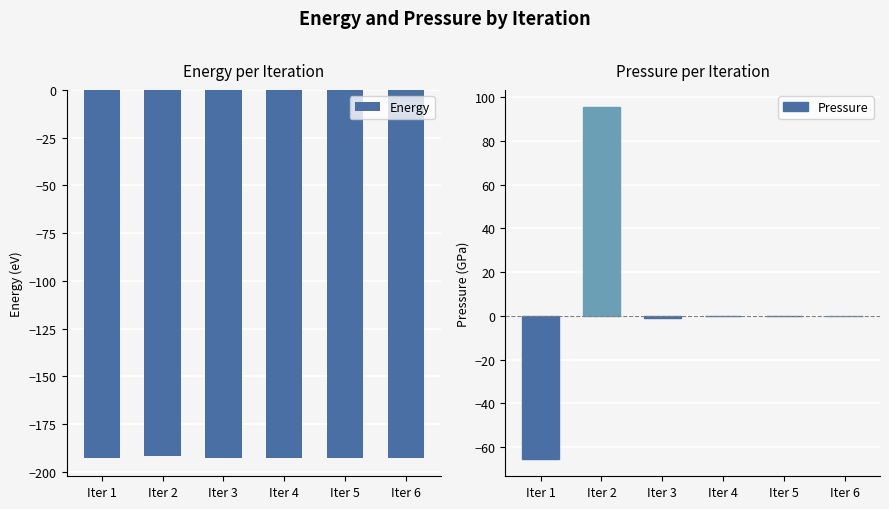

What is the smallest value displayed?

-192.6